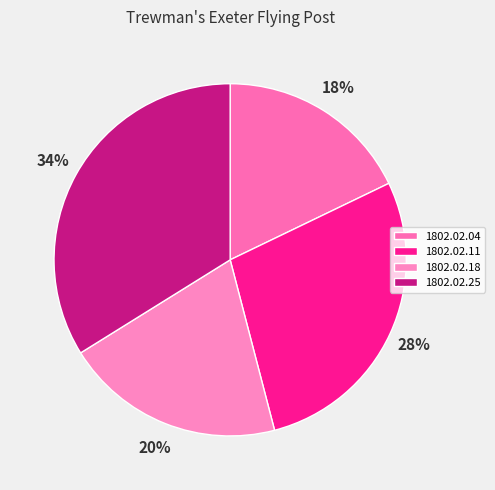

What percentage is the 1802.02.04 slice, to the nearest percent?

18%